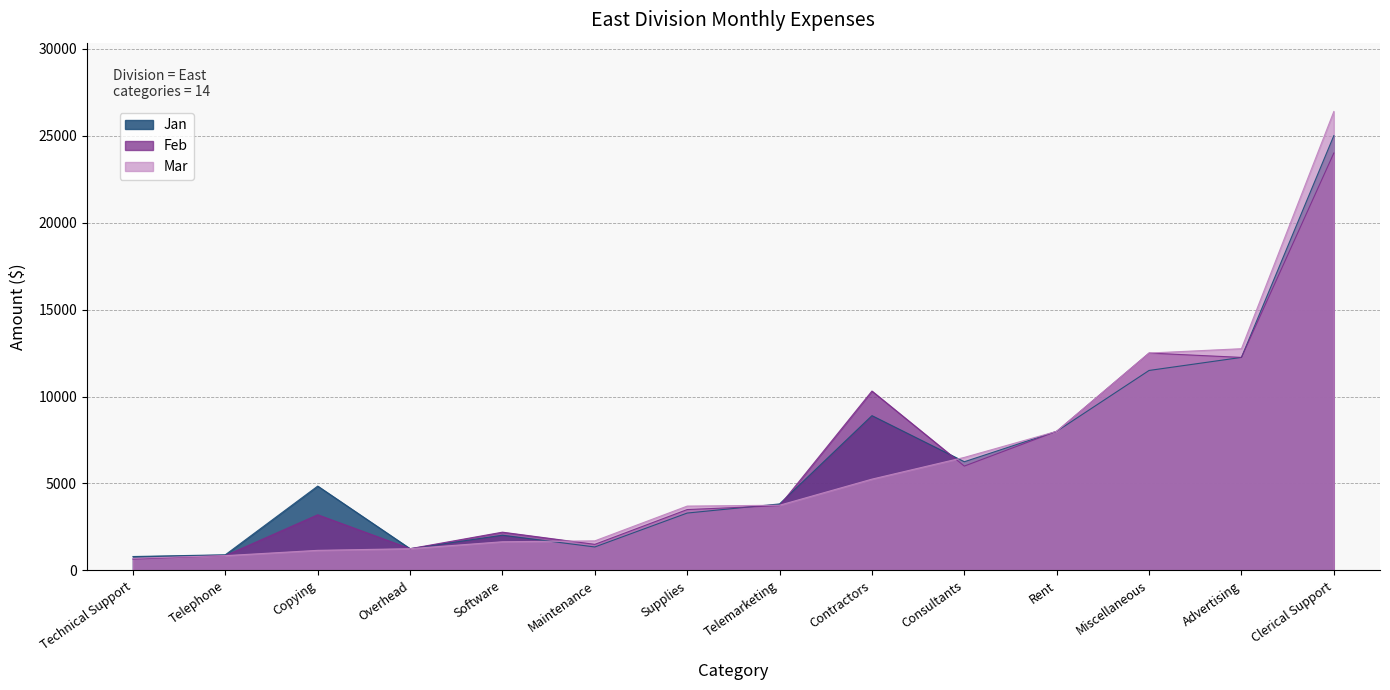

Rank the categories by Mar value from lowest to highest.

Technical Support, Telephone, Copying, Overhead, Software, Maintenance, Supplies, Telemarketing, Contractors, Consultants, Rent, Miscellaneous, Advertising, Clerical Support